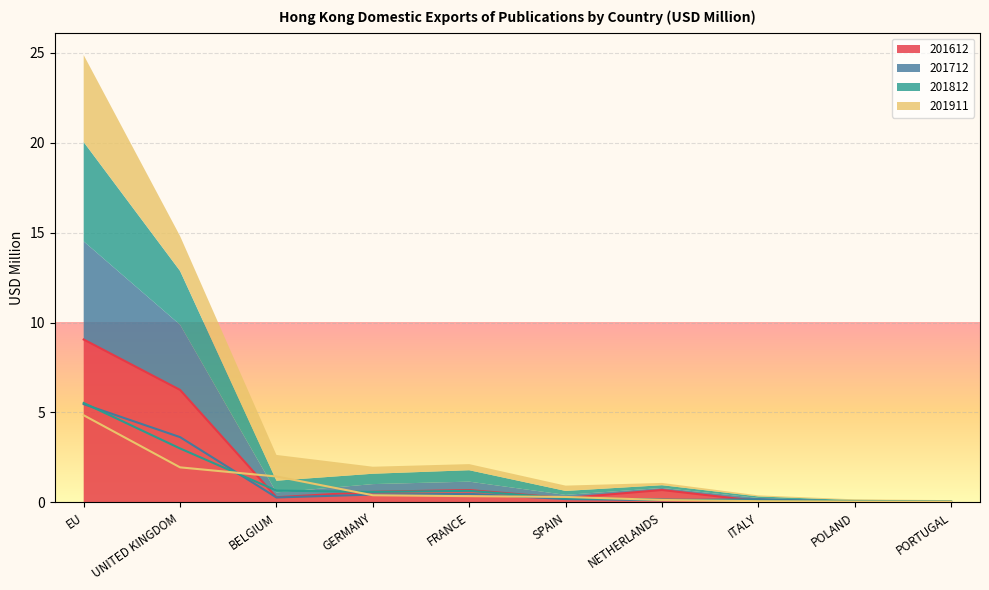

At which category does the chart reach its minimum across all series?

POLAND